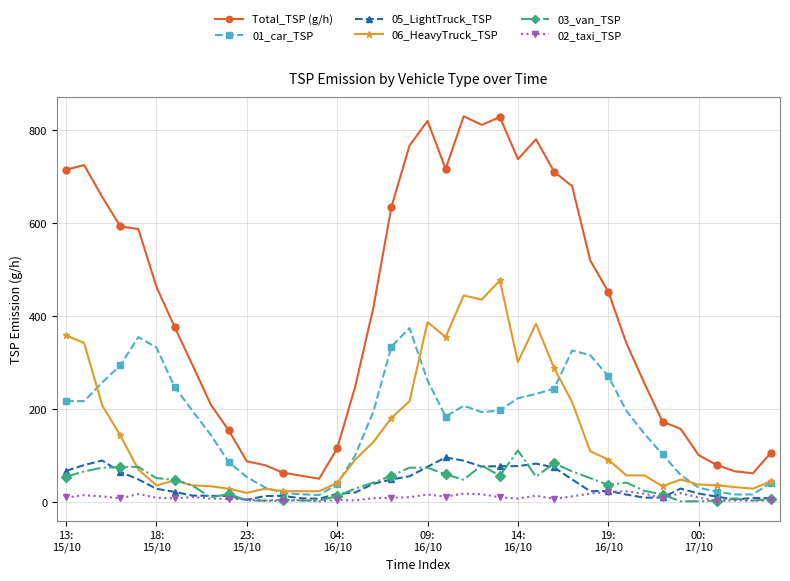

True or false: 01_car_TSP has more than 1 points higher than both neighbors.

True